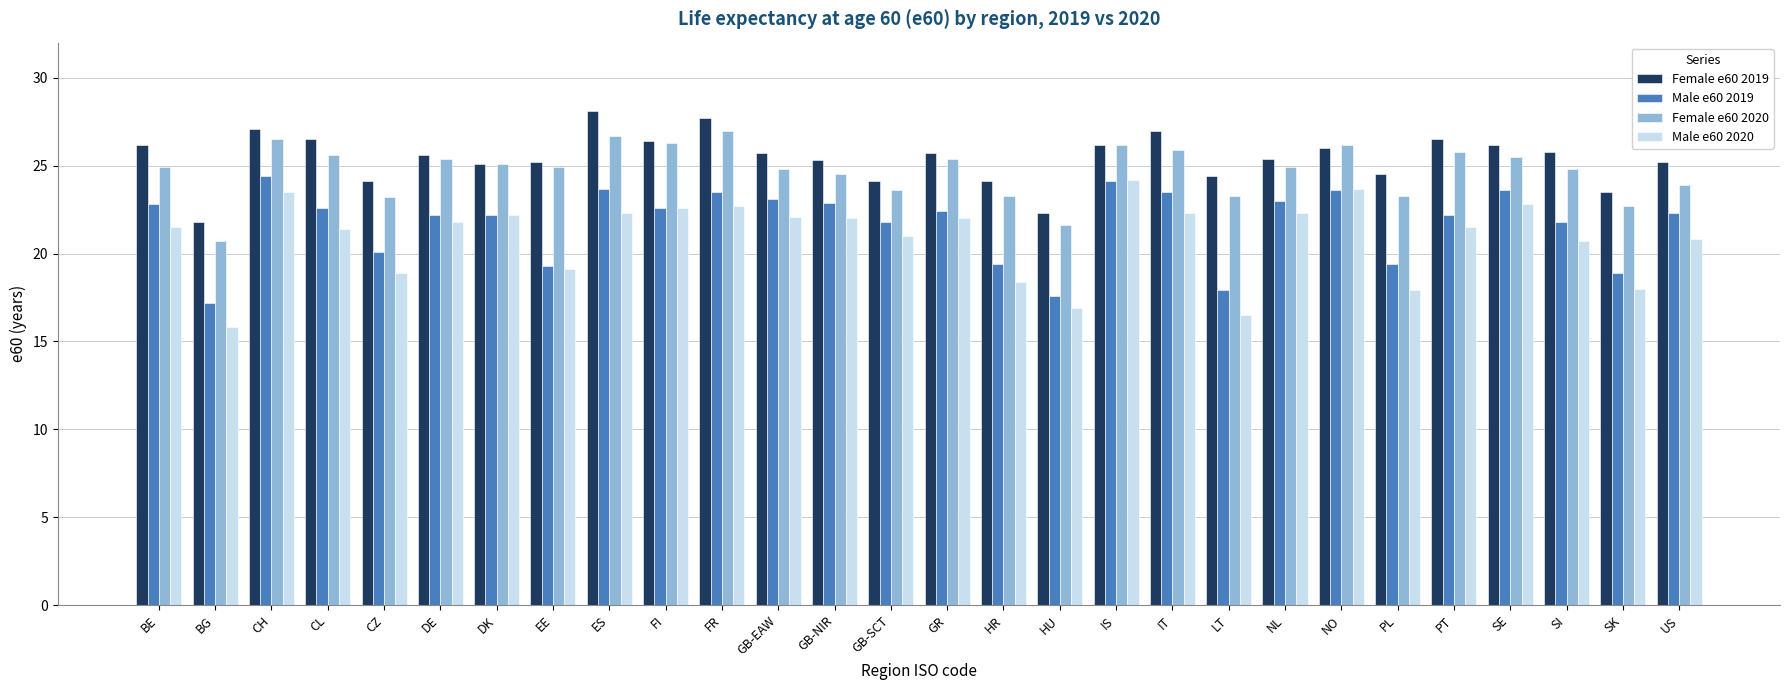

What is the label of the 8th bar from the left?

EE